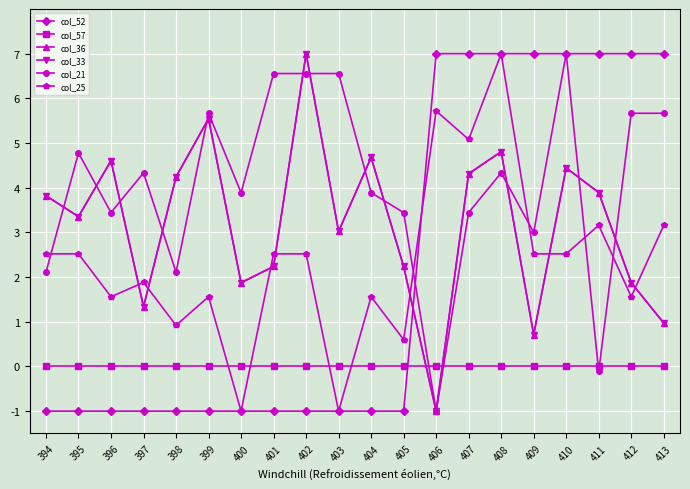

What is the sum of the col_33 values at 406 and 404?

3.7